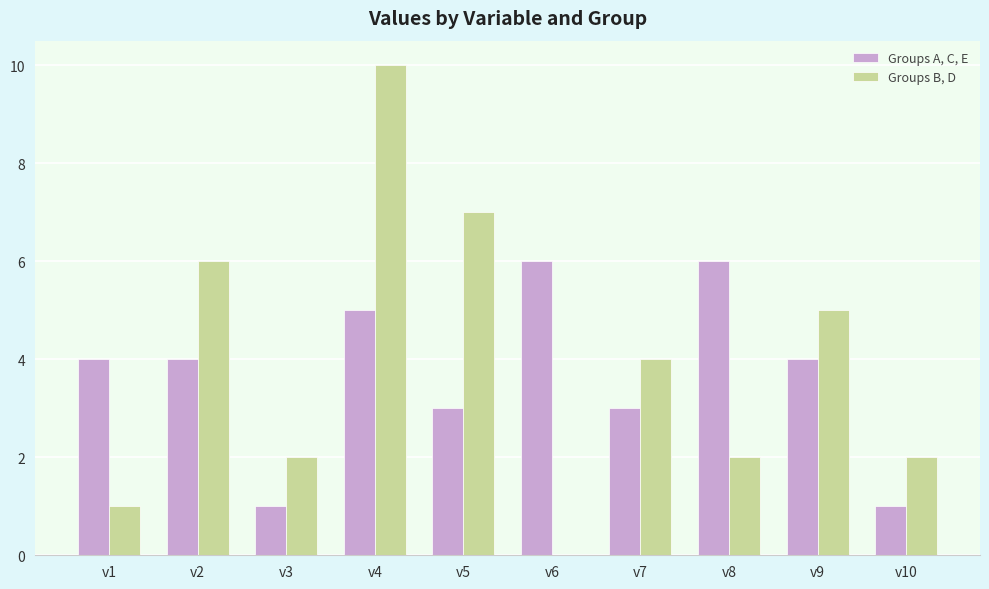

What is the total value across all series at v3?

3